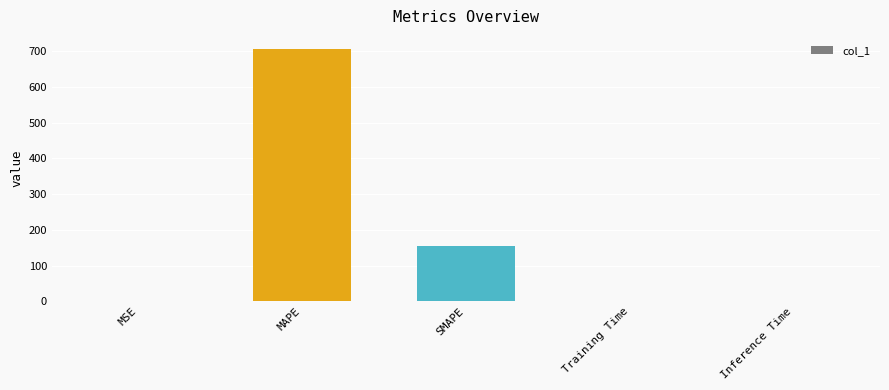

Count the number of data series in this chart.

1